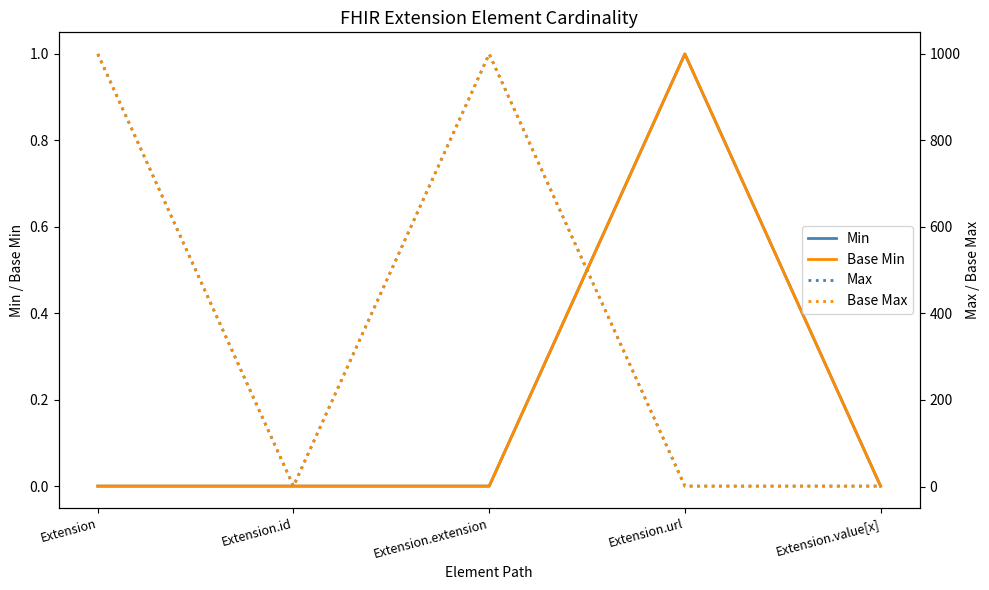

How many interior local peaks does the Max series have?

1